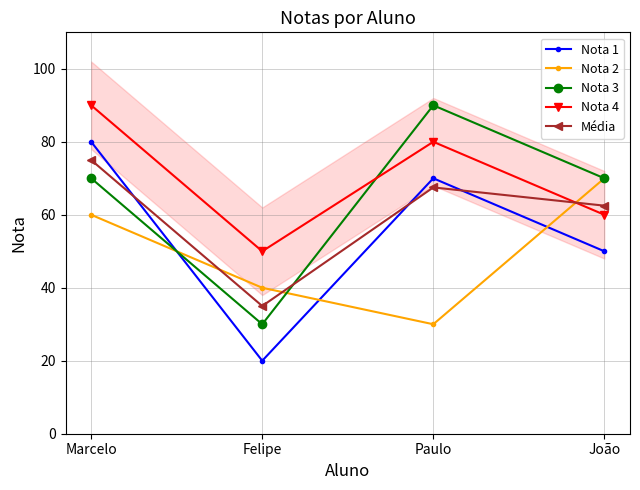

True or false: Nota 3 has a value of 70.0 at João.

True